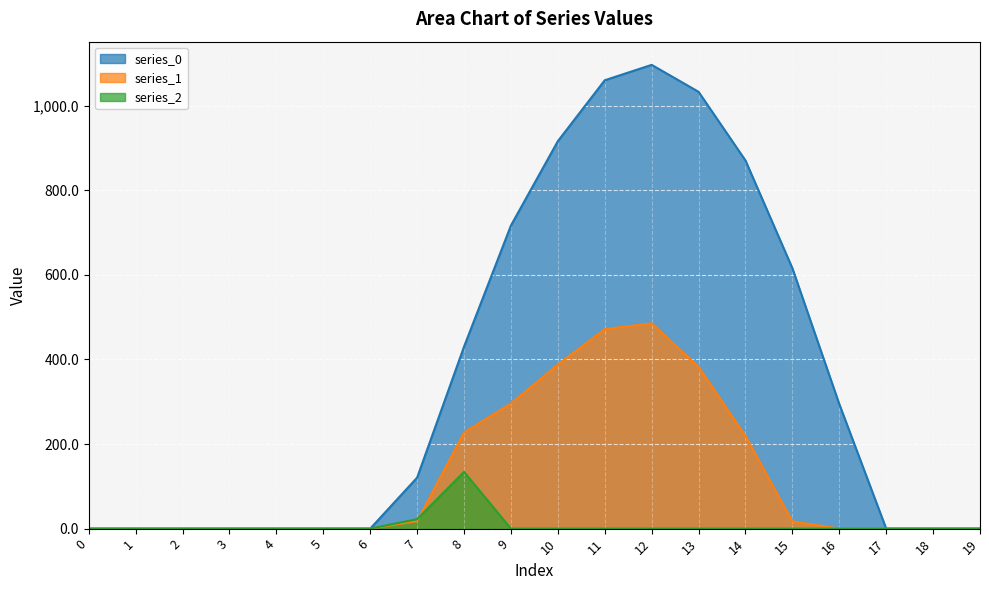

True or false: series_1 has a value of 17.3 at 15.

True